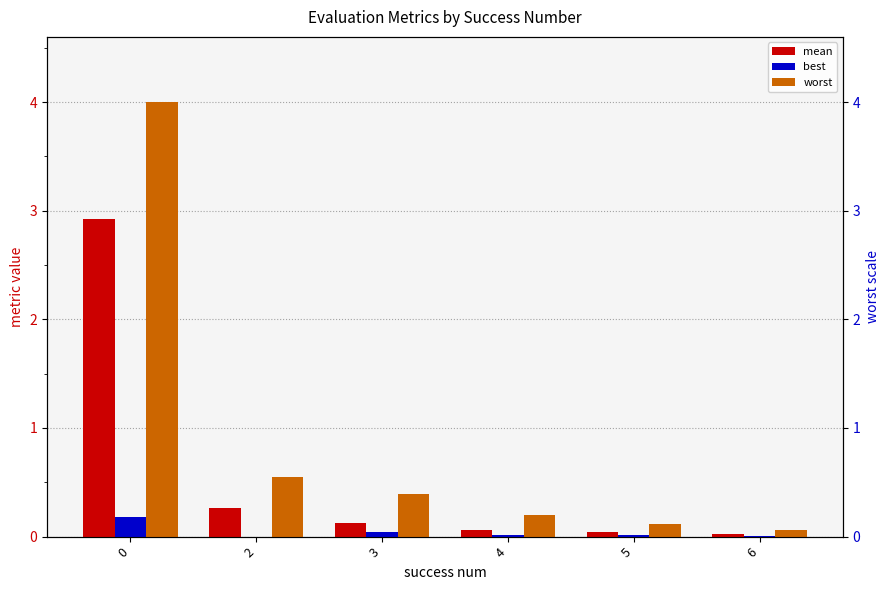

Where is worst nearest to the value 2?

2